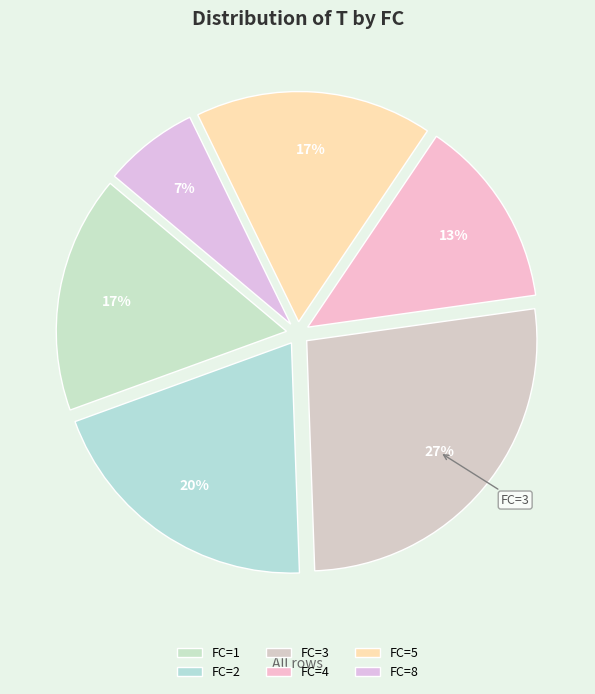

The FC=3 slice represents 27% of the pie. True or false?

True